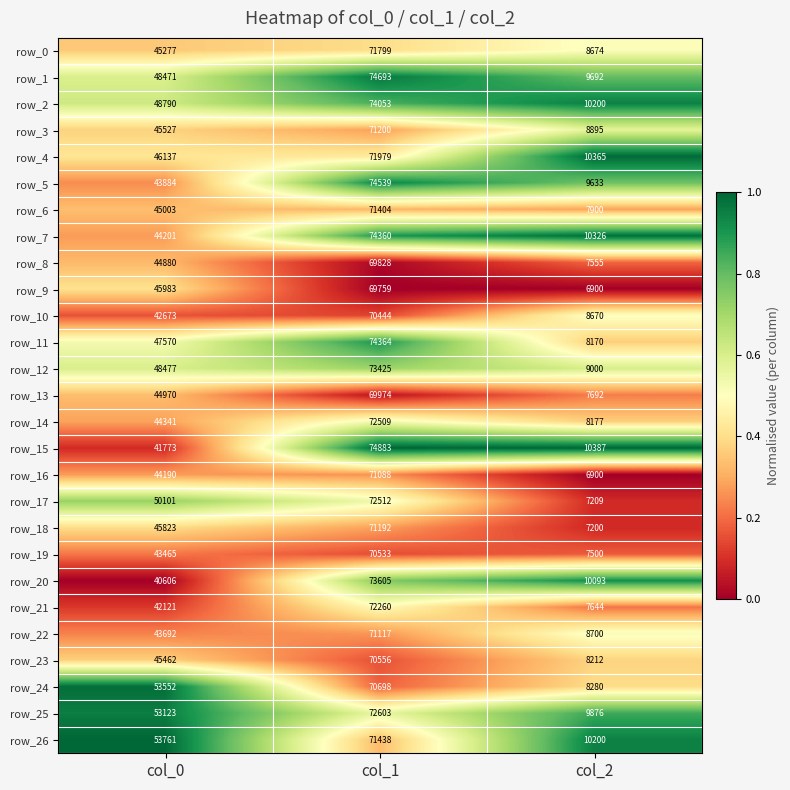

Rank the series by their maximum value, from lowest to highest.

row_9, row_8, row_13, row_10, row_19, row_23, row_24, row_16, row_22, row_18, row_3, row_6, row_26, row_0, row_4, row_21, row_14, row_17, row_25, row_12, row_20, row_2, row_7, row_11, row_5, row_1, row_15